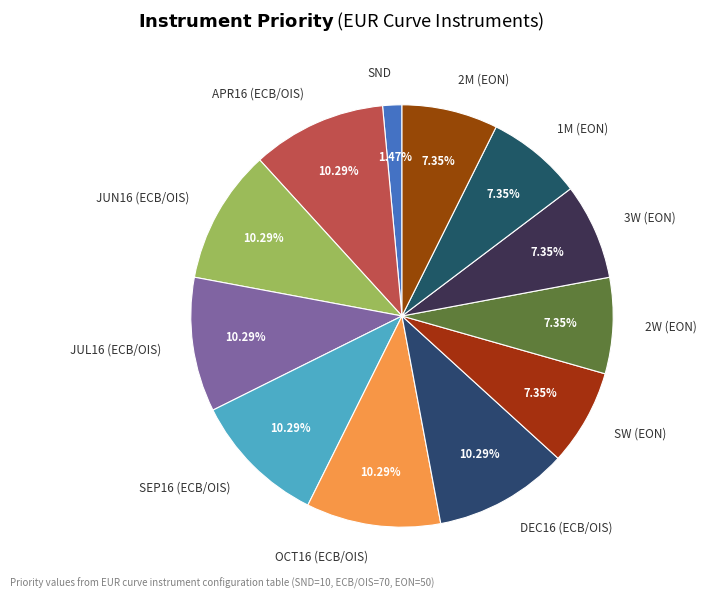

Between 2M (EON) and APR16 (ECB/OIS), which is larger?

APR16 (ECB/OIS)